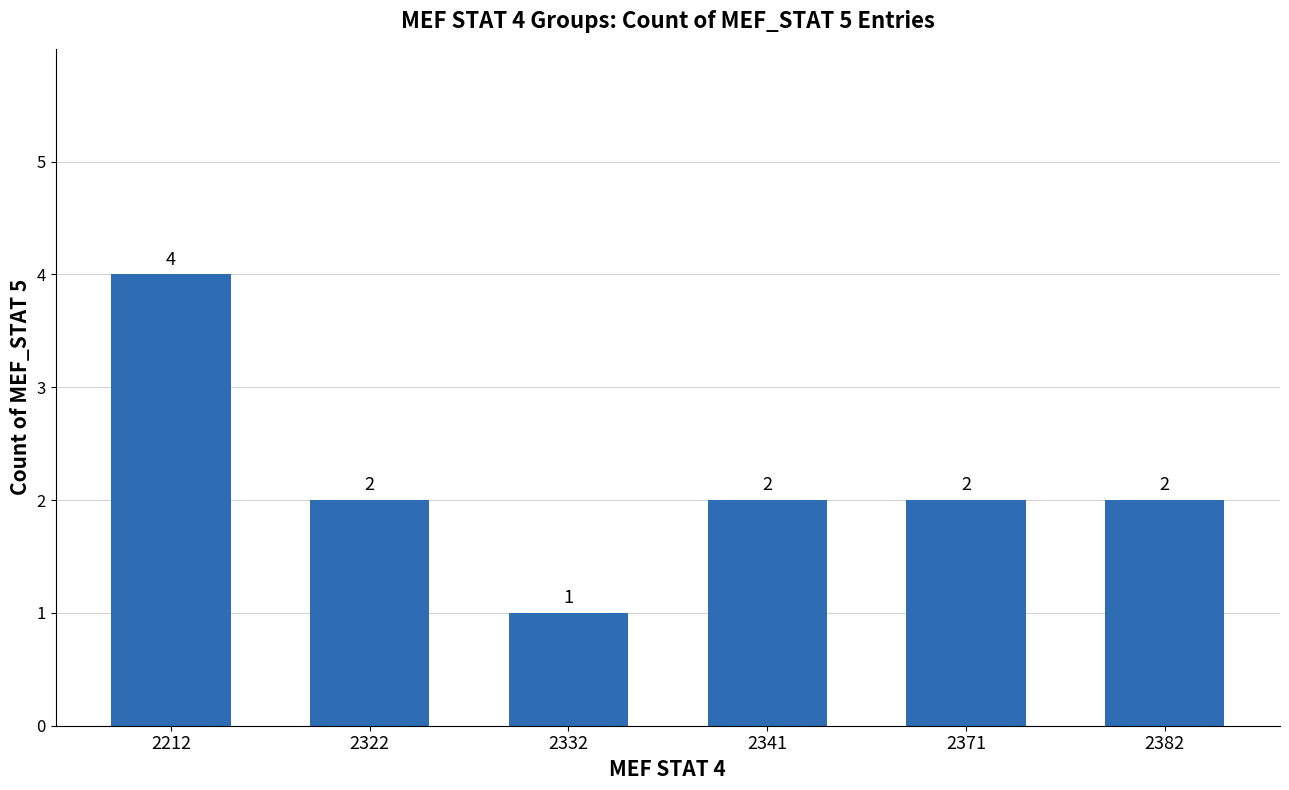

Approximately how many times larger is the value at 2371 compared to 2341?

1.0